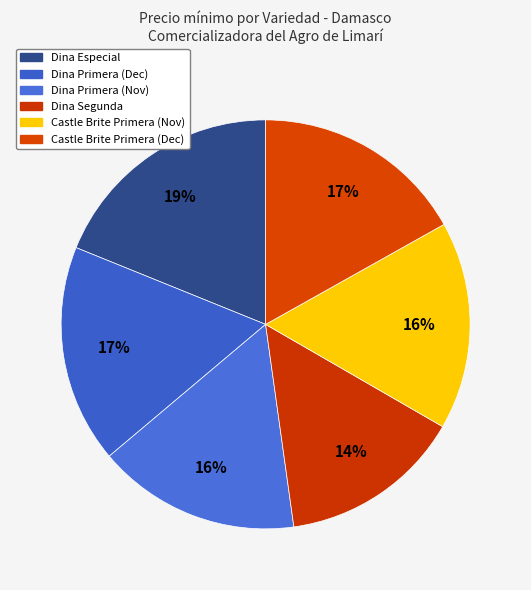

Count the number of slices in the pie.

6